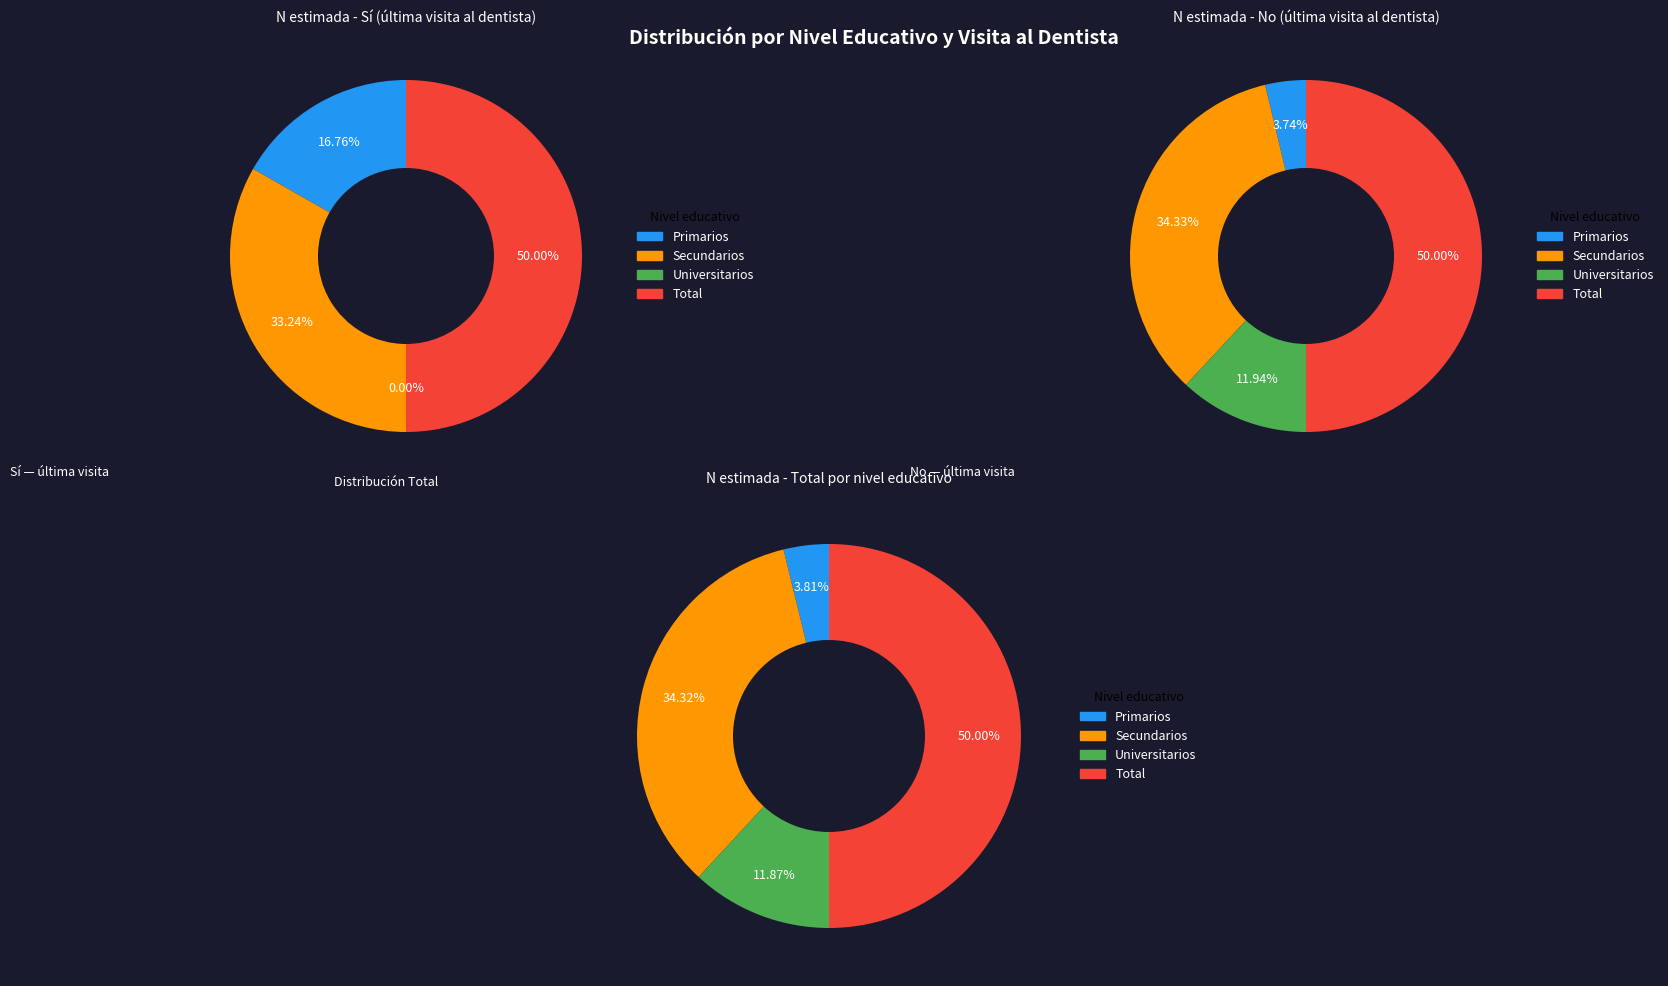

Is it true that Universitarios is 1% of the pie?

False